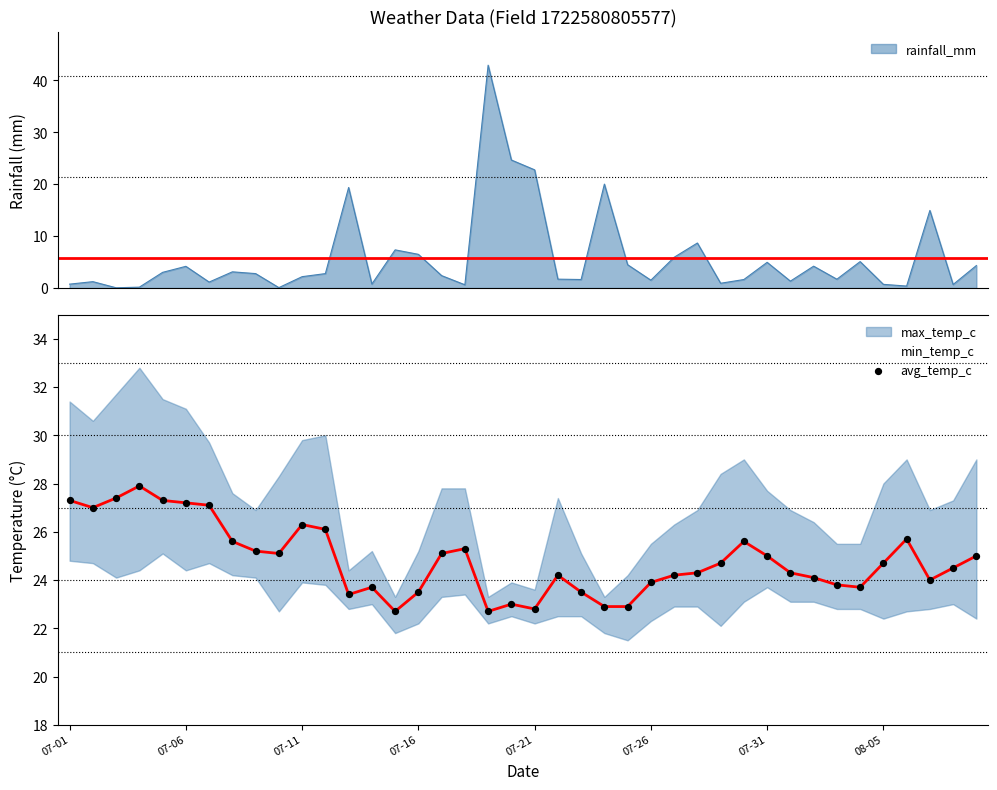

Between 35 and 22, which is larger?

35